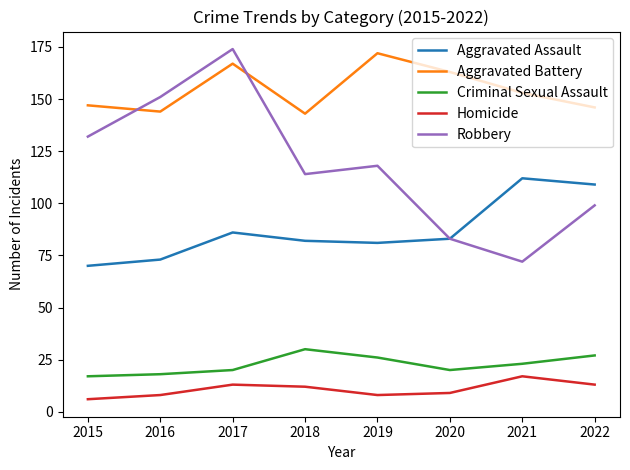

The value of Criminal Sexual Assault at 2015 is 17. True or false?

True